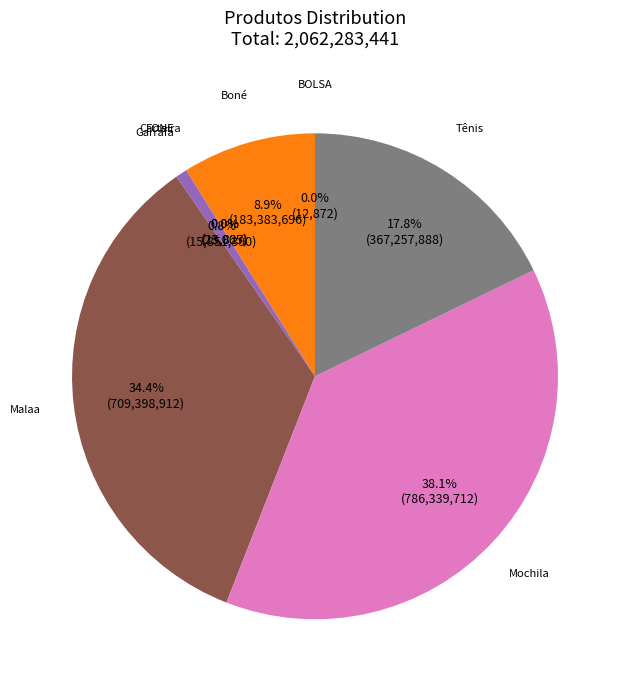

Is there a majority slice in this chart?

No